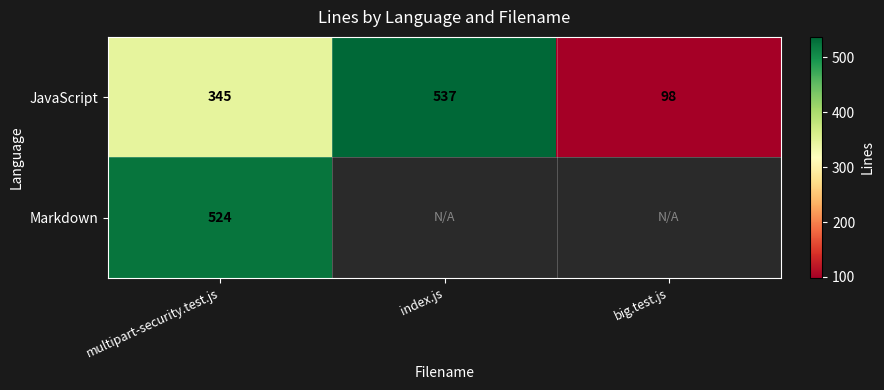

At which label does JavaScript reach its minimum?

big.test.js